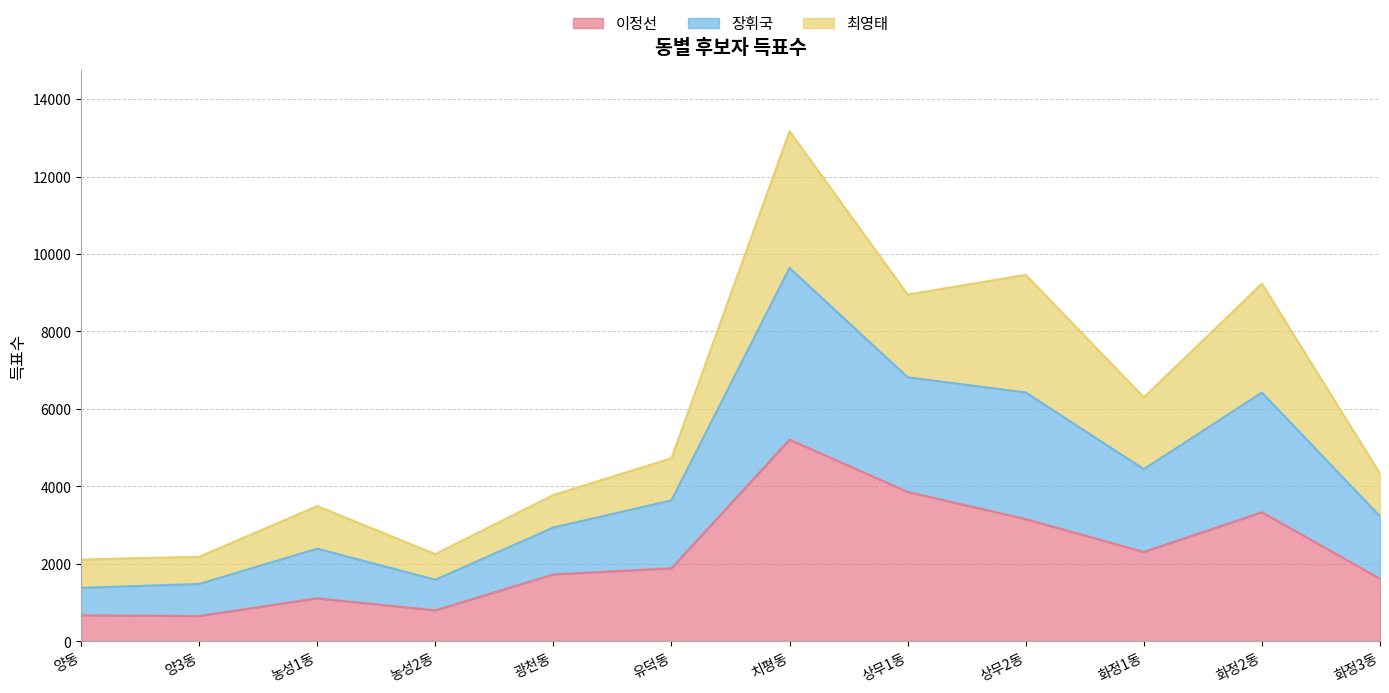

Read the 이정선 value at 양3동, to the nearest 10.

650